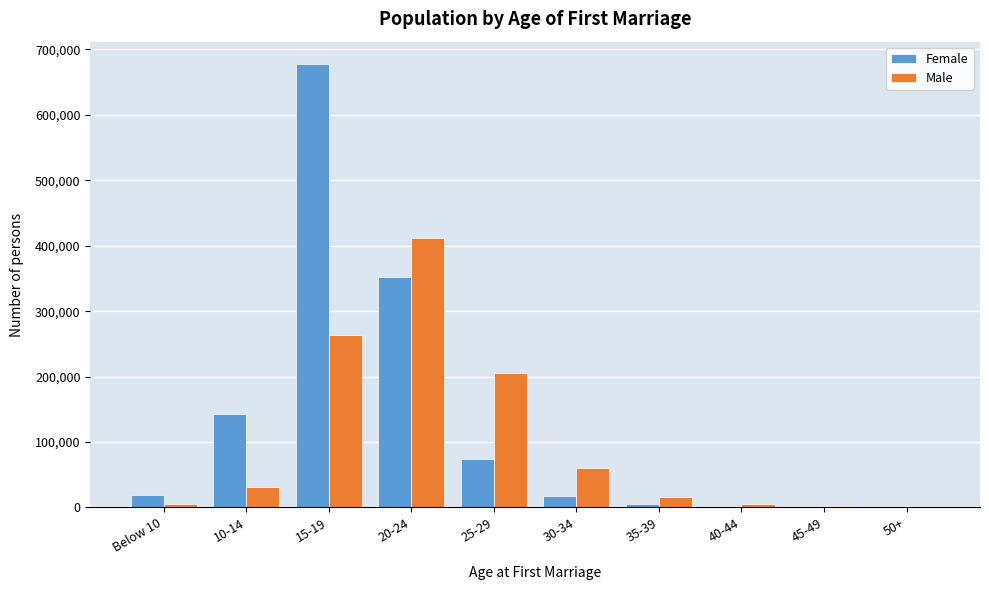

At which category is the sum across all series the highest?

15-19